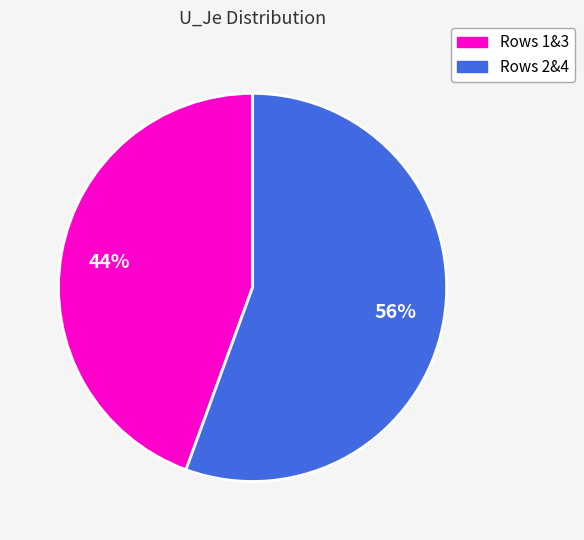

To the nearest percent, what is the average slice percentage?

50%